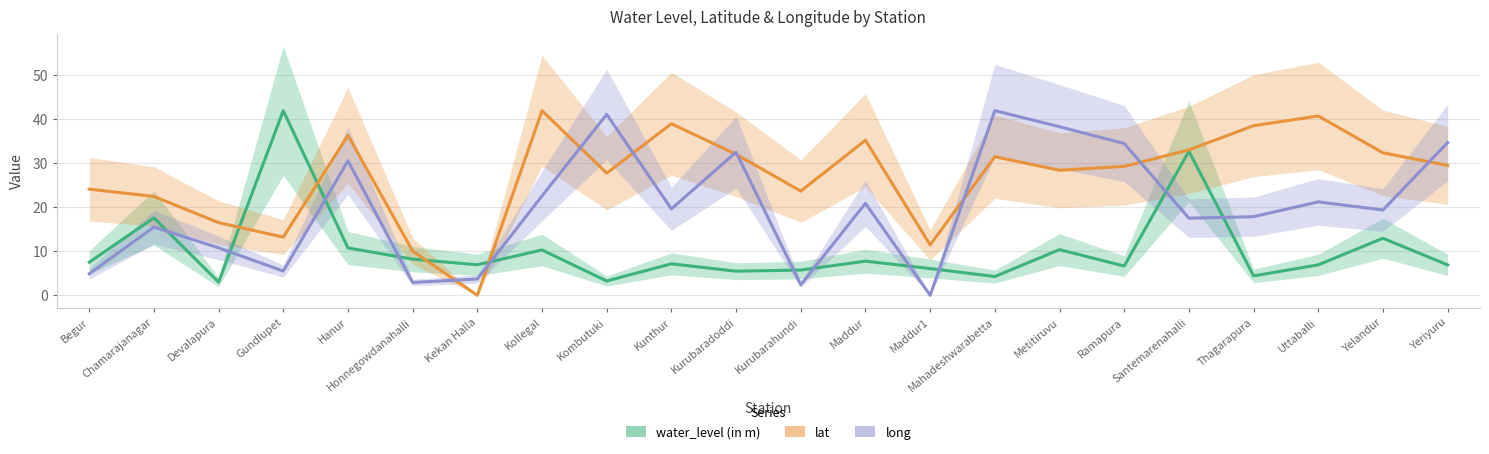

What is the difference between the maximum and minimum values in the long series?

41.8